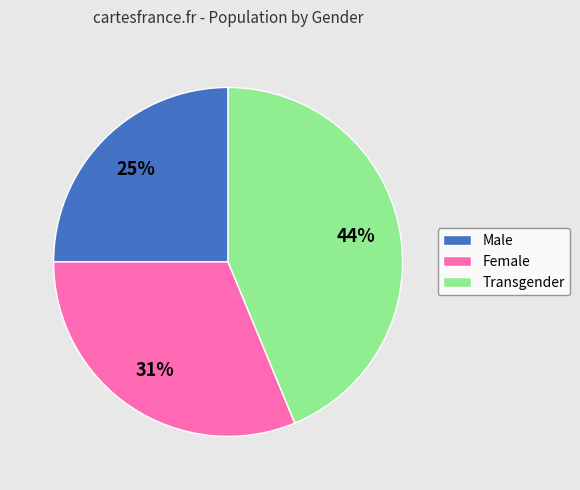

Combined, do Male and Female account for over 50%?

Yes